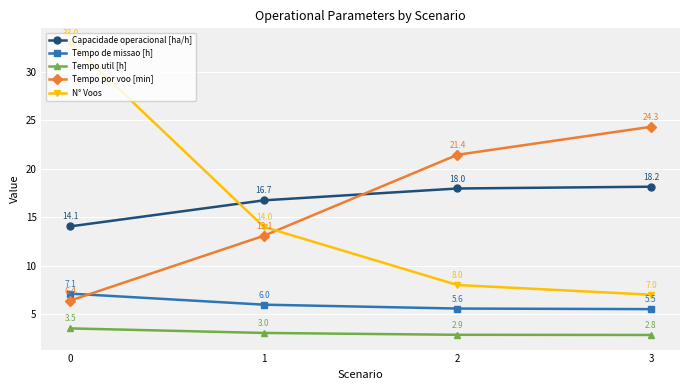

Rank the series at 2 from lowest to highest value.

Tempo util [h], Tempo de missao [h], N° Voos, Capacidade operacional [ha/h], Tempo por voo [min]